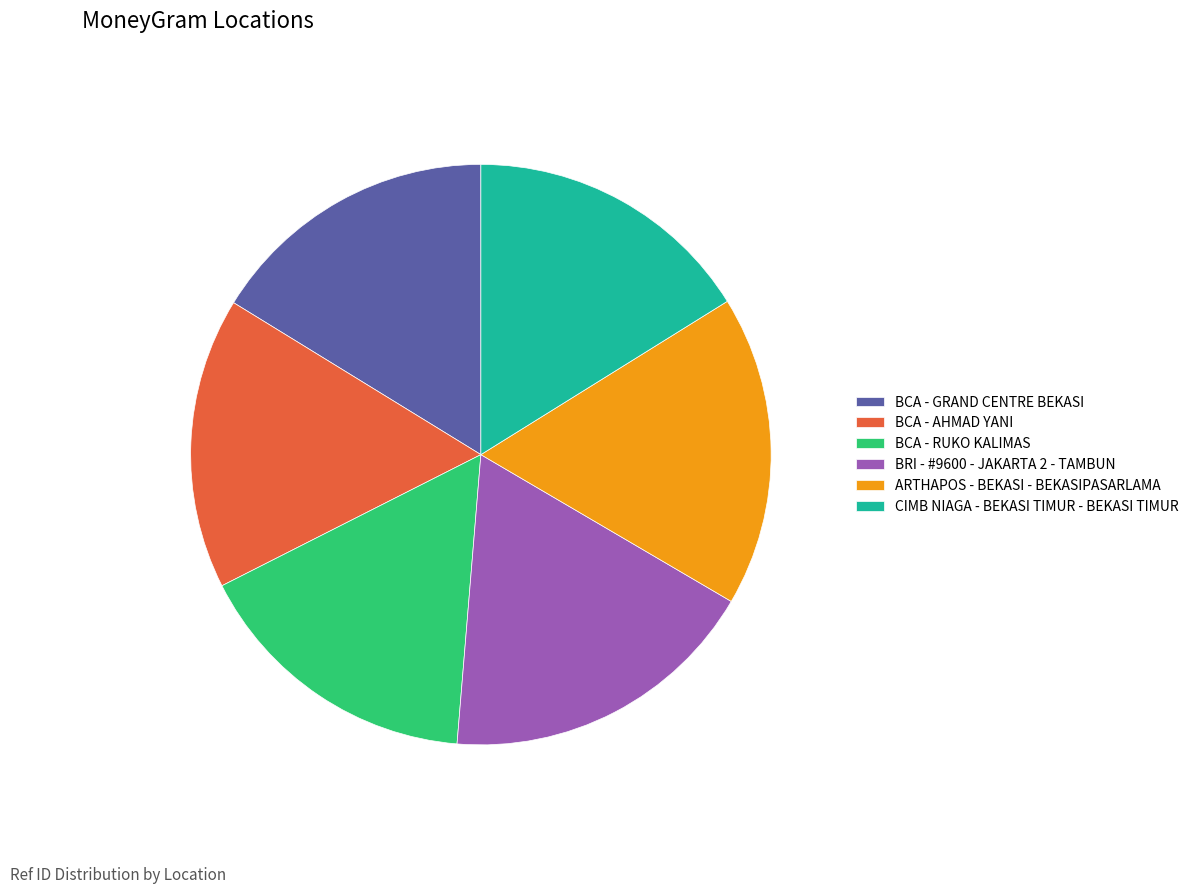

What percentage is the BCA - GRAND CENTRE BEKASI slice, to the nearest percent?

16%